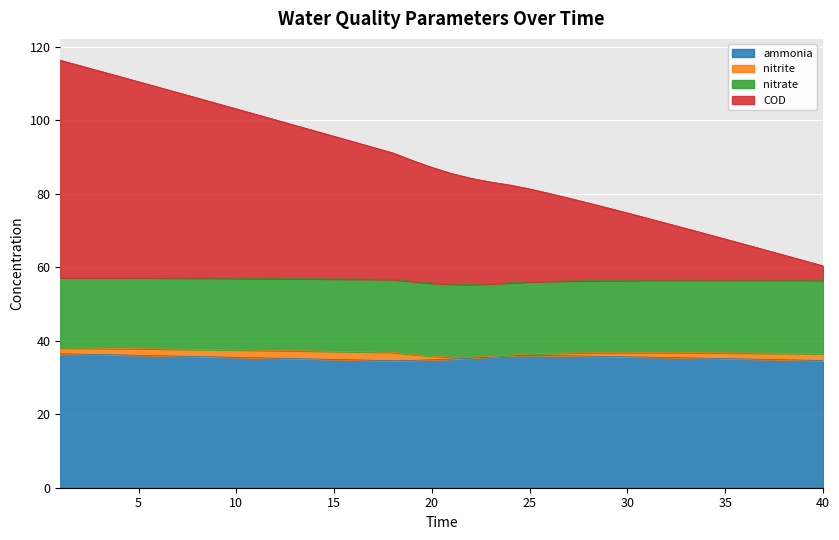

True or false: ammonia and COD intersect in this chart.

False